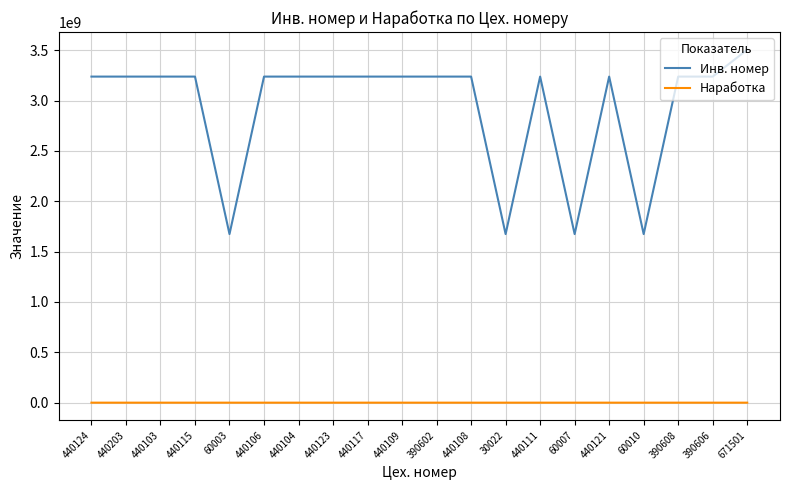

What is the maximum value shown in the chart?

3505160095